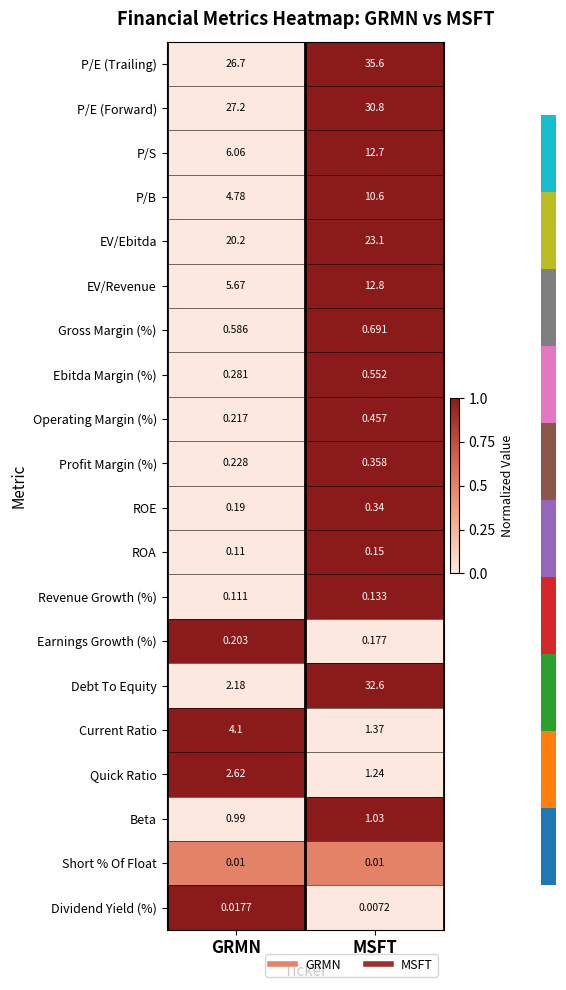

Which series changed the most between GRMN and MSFT?

Debt To Equity